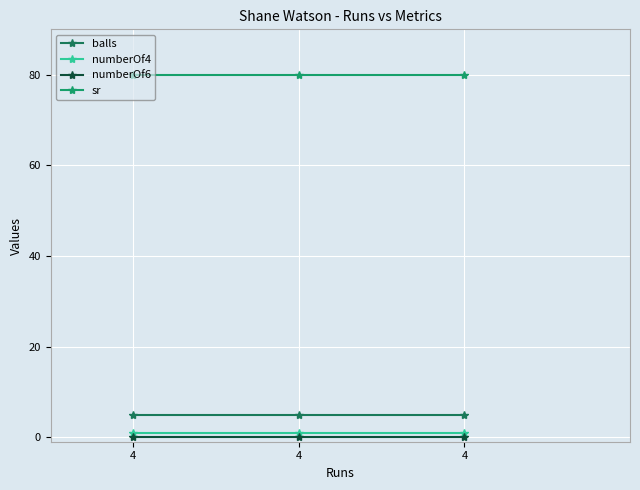

Between 4 and 4, which series saw the biggest shift?

balls